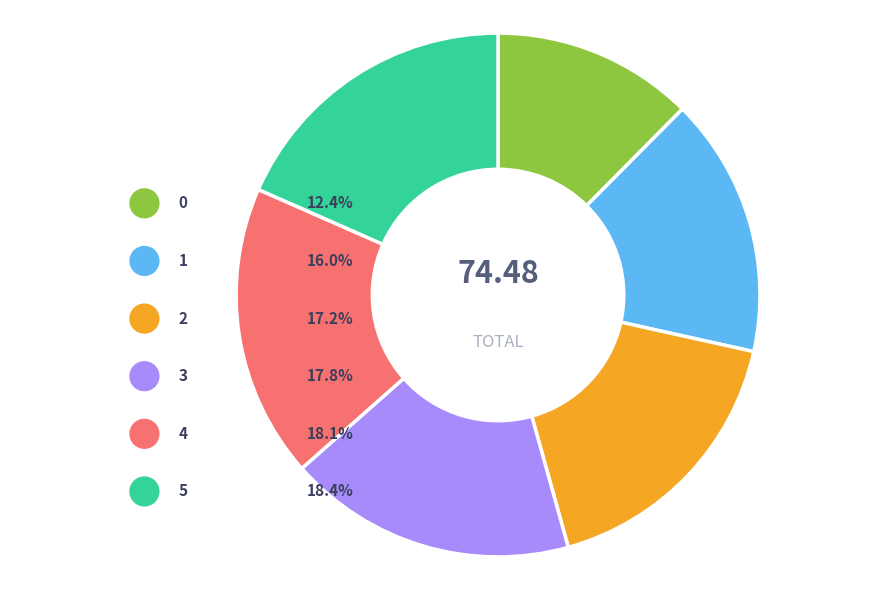

What is the ratio of the value at 5 to the value at 0?

1.5